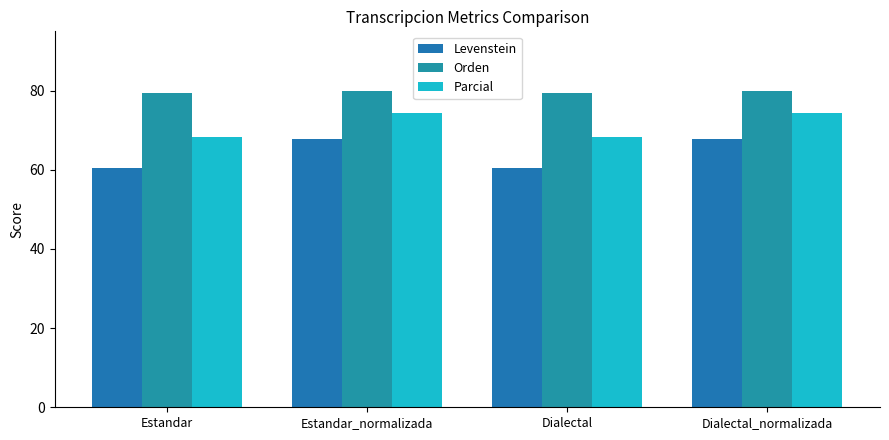

Which has a higher value, Dialectal_normalizada or Estandar?

Dialectal_normalizada